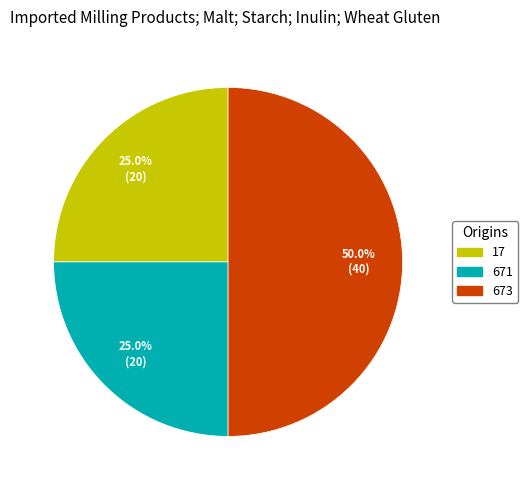

Count the number of slices in the pie.

3